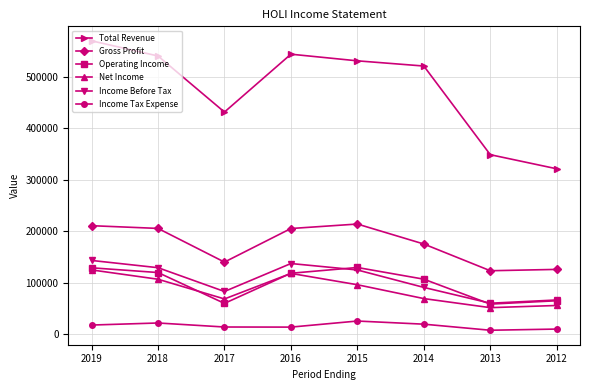

Where is the first local minimum for Net Income?

2017